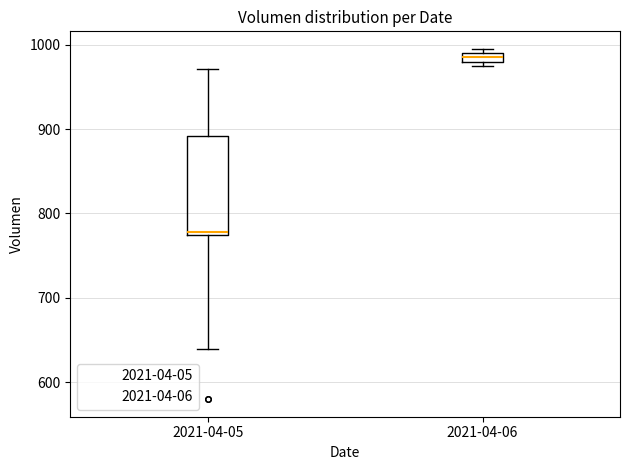

Where is the lower edge of the box for 2021-04-06 on the y-axis? The values are not printed on the chart, so give them approximately, as read against the axis.

980